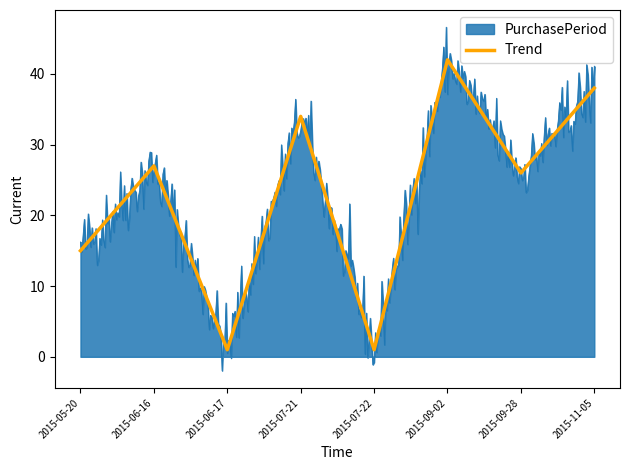

What is the smallest value displayed?

-2.0